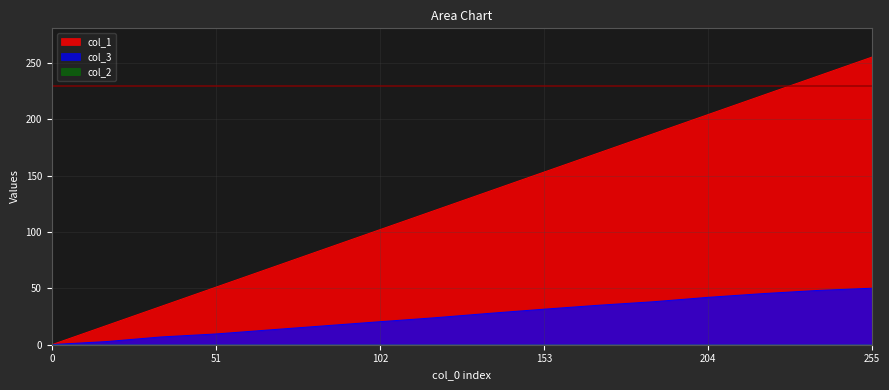

Which category has the highest value in the col_1 series?

255